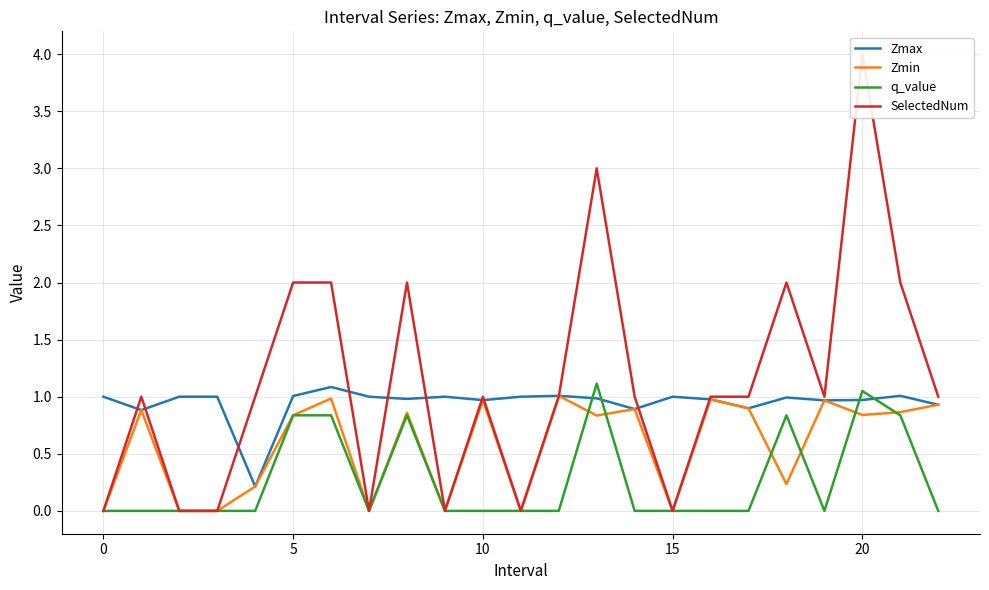

After their last crossing, which series has the higher values: q_value or Zmax?

Zmax